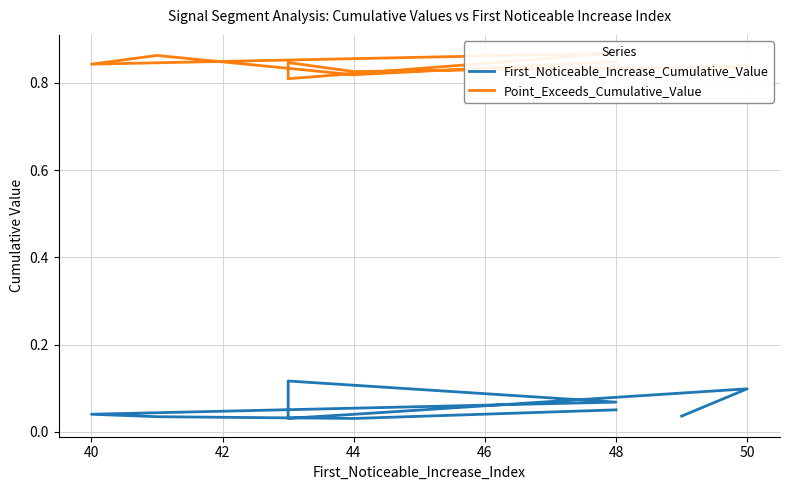

True or false: First_Noticeable_Increase_Cumulative_Value has a value of 0.0 at 44.

False